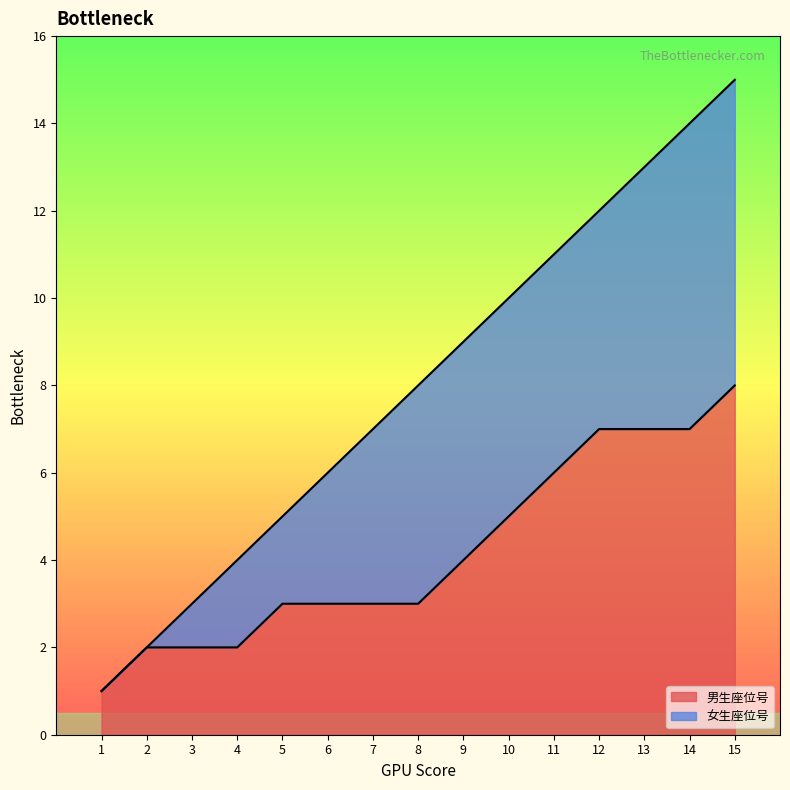

The value of 男生座位号 at 7 is 3. True or false?

True